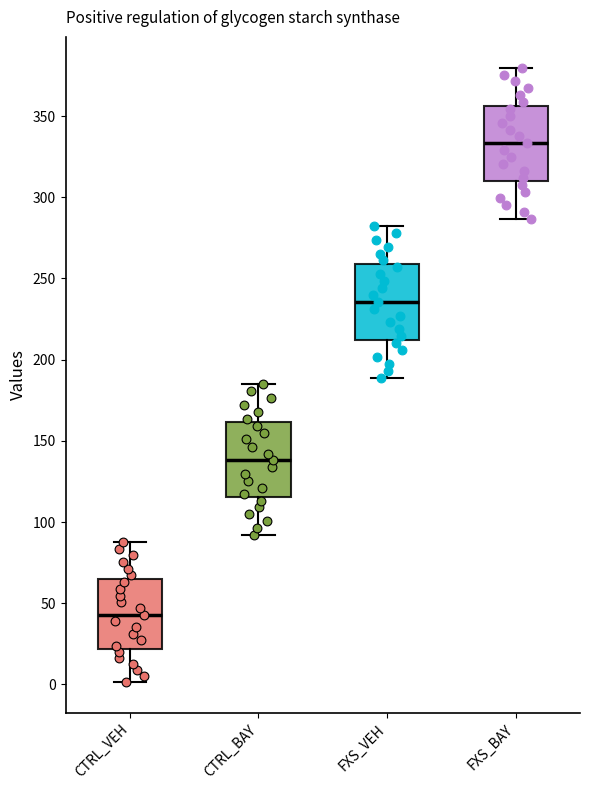

Reading left to right, transcribe this box plot: for each box, give where its median line is, the range the box spans, and where its two whiskers end, as read against the y-axis. The values are not printed on the chart, so give them approximately, as read against the axis.

CTRL_VEH: median 45, box 20 to 65, whiskers 0 to 90
CTRL_BAY: median 140, box 115 to 160, whiskers 90 to 185
FXS_VEH: median 235, box 210 to 260, whiskers 190 to 280
FXS_BAY: median 335, box 310 to 355, whiskers 285 to 380